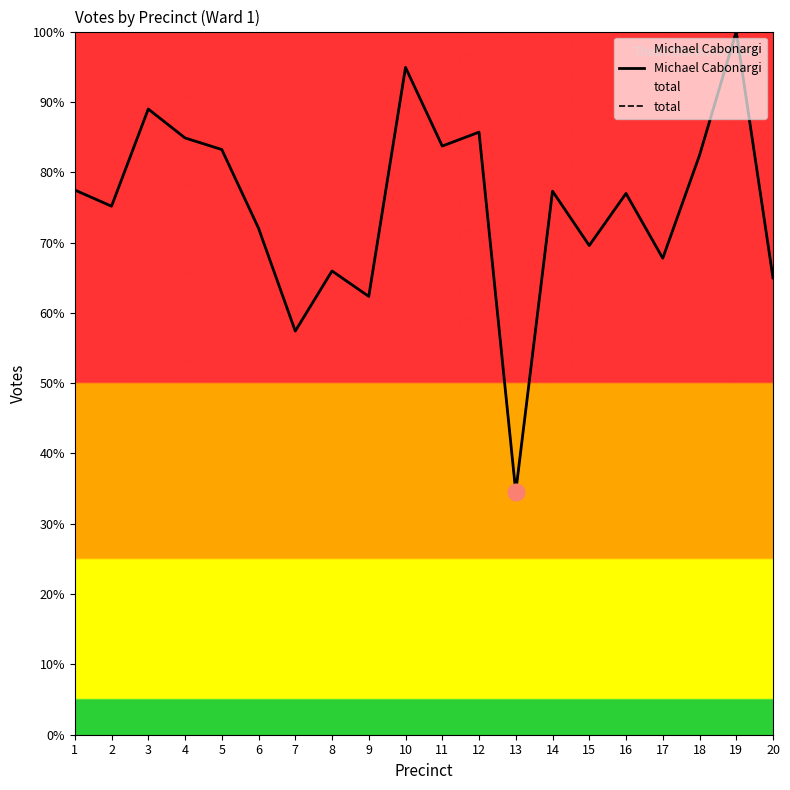

Rank the series by their maximum value, from highest to lowest.

Michael Cabonargi, total